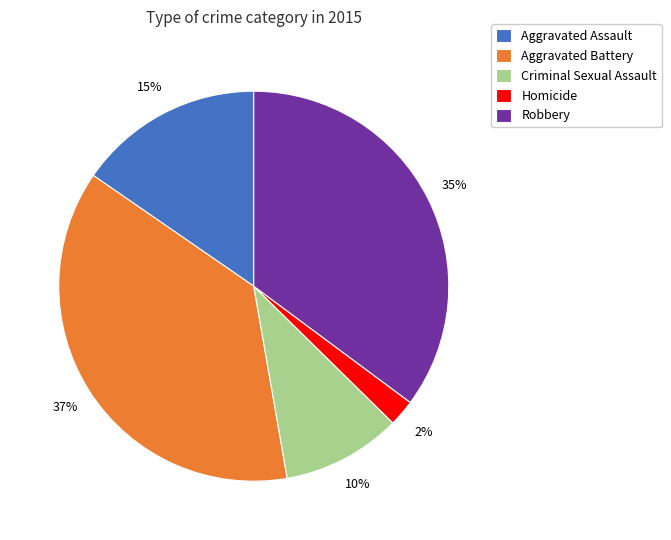

Does any single category account for the majority?

No